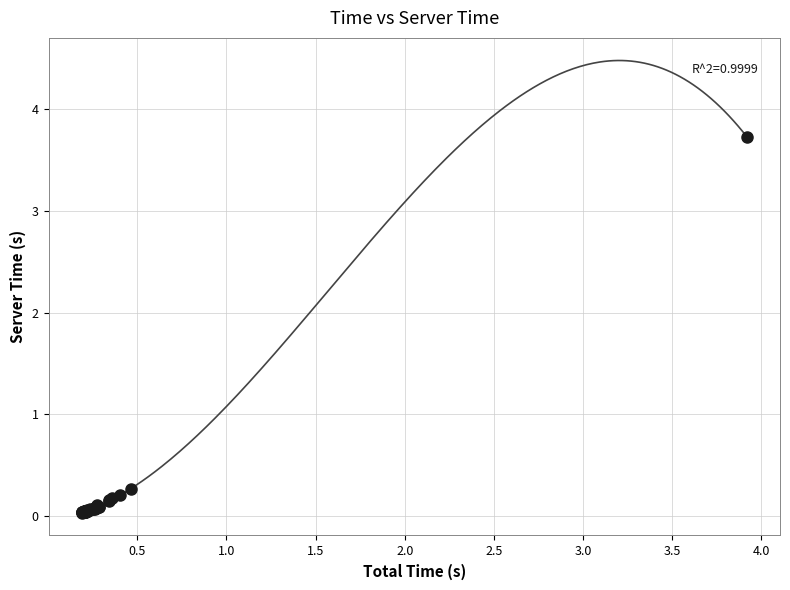

What Y value in the scatter plot is closest to 1?

0.3